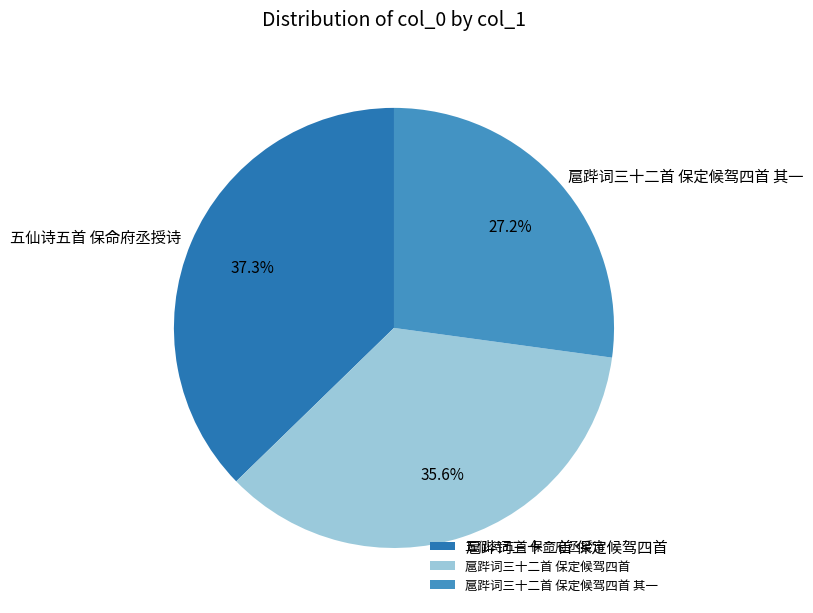

To the nearest percent, what percentage of the pie is 扈跸词三十二首 保定候驾四首?

36%